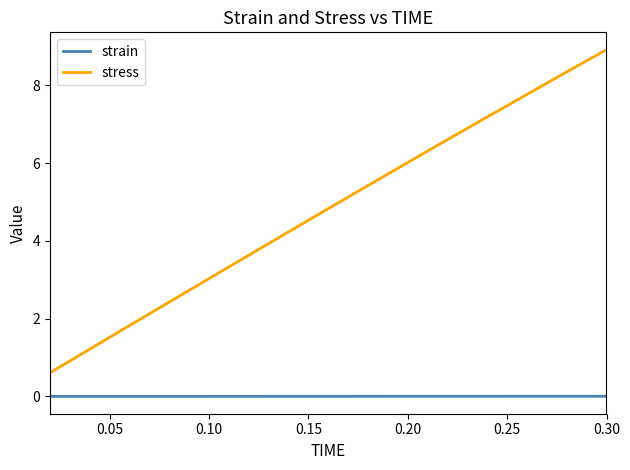

List the series in order of their overall mean, lowest first.

strain, stress